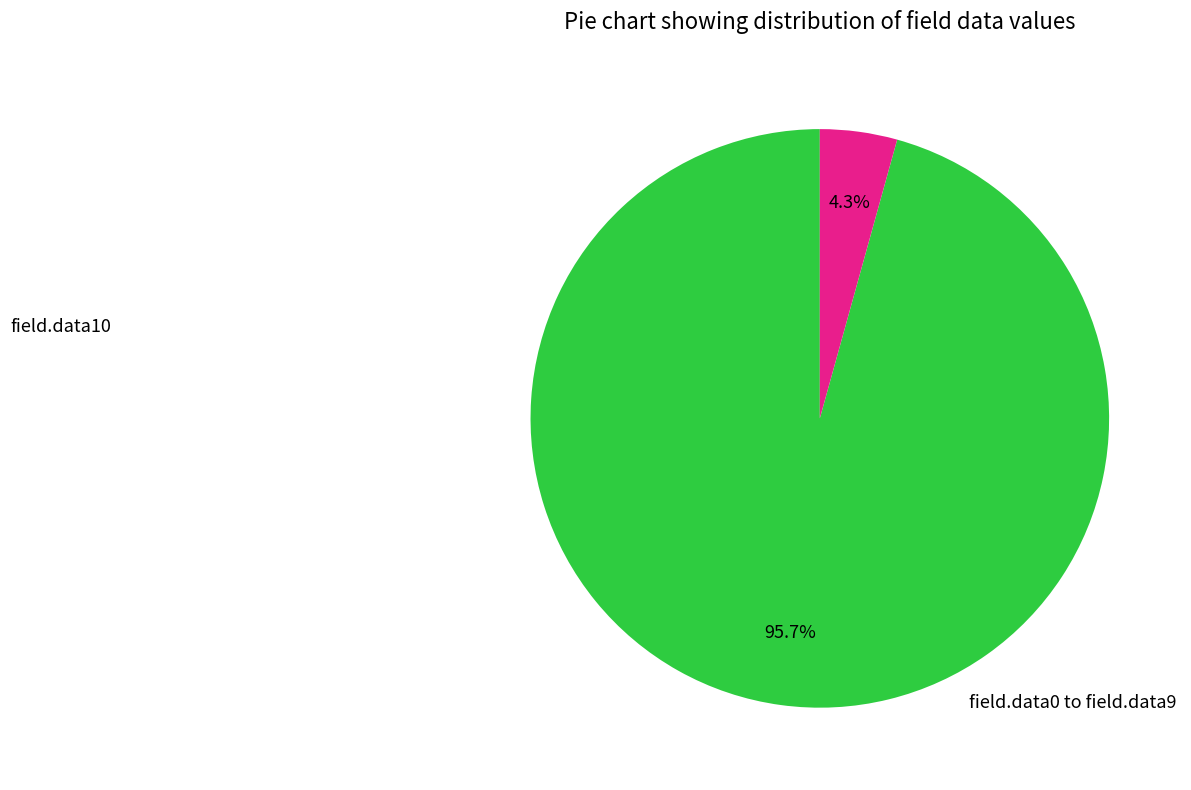

Is there any slice that represents more than half of the pie?

Yes